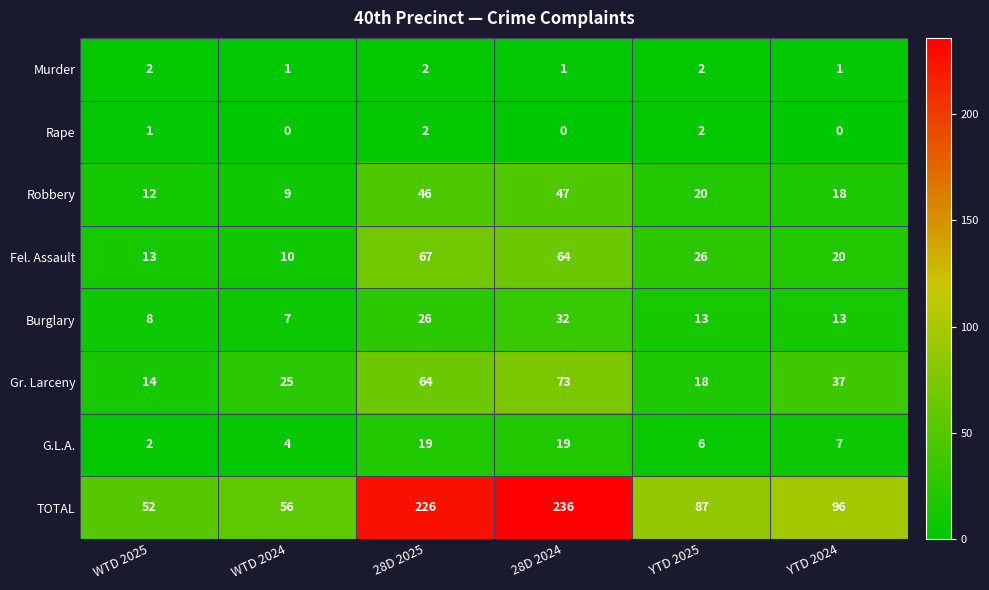

Where does the G.L.A. series first go above 7?

28D 2025